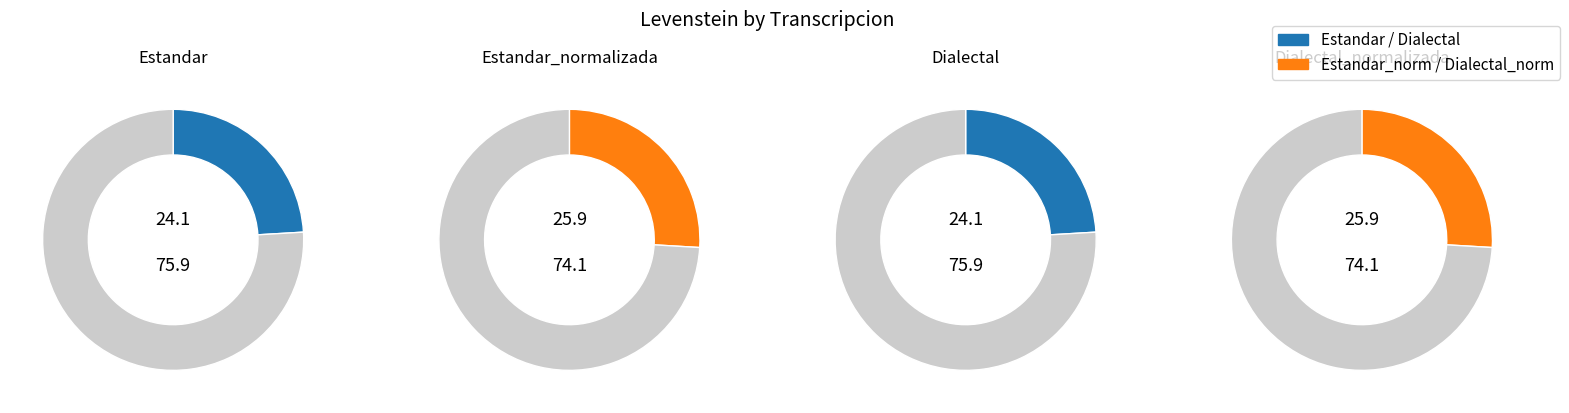

Which category has the biggest portion of the pie?

Estandar_normalizada